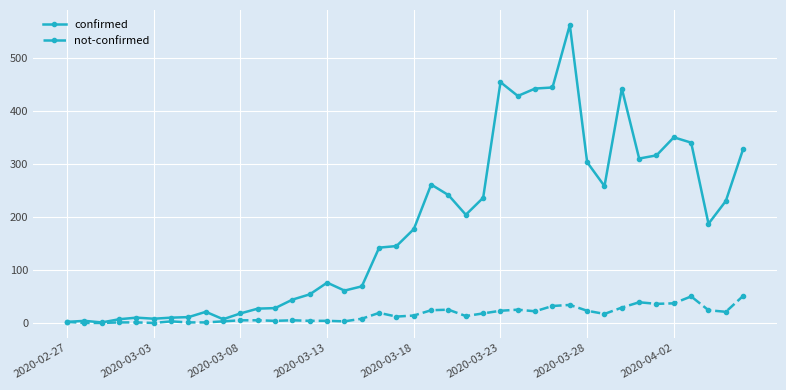

Which series has the widest spread of values?

confirmed